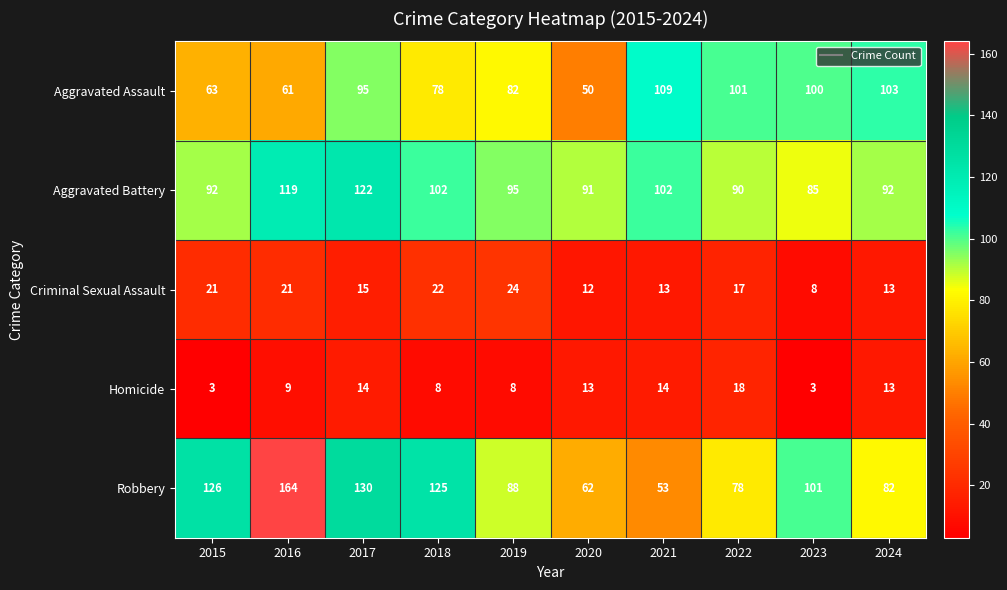

What is the difference between the Aggravated Assault values at 2024 and 2019?

21